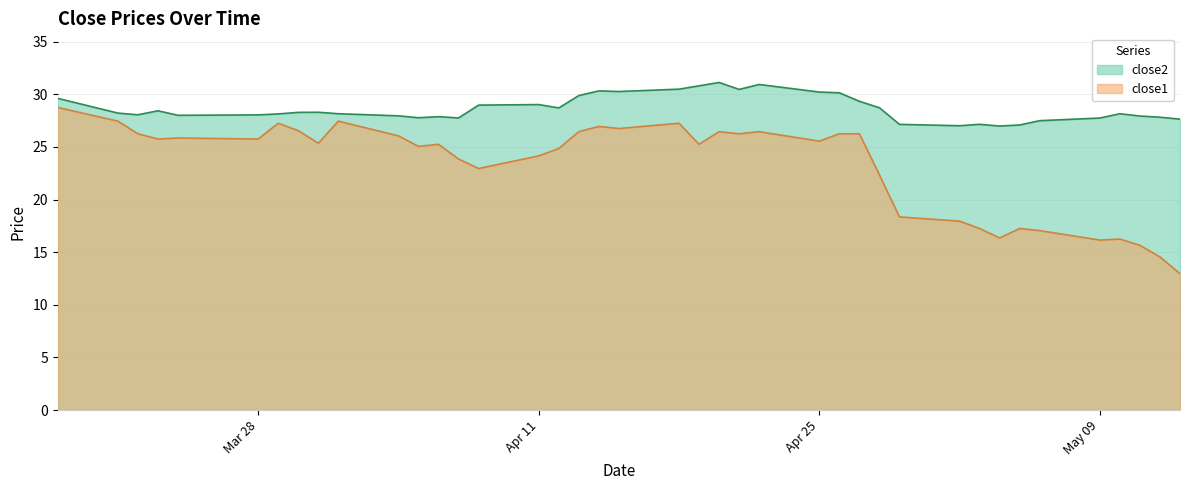

True or false: close1 and close2 cross at least once.

False